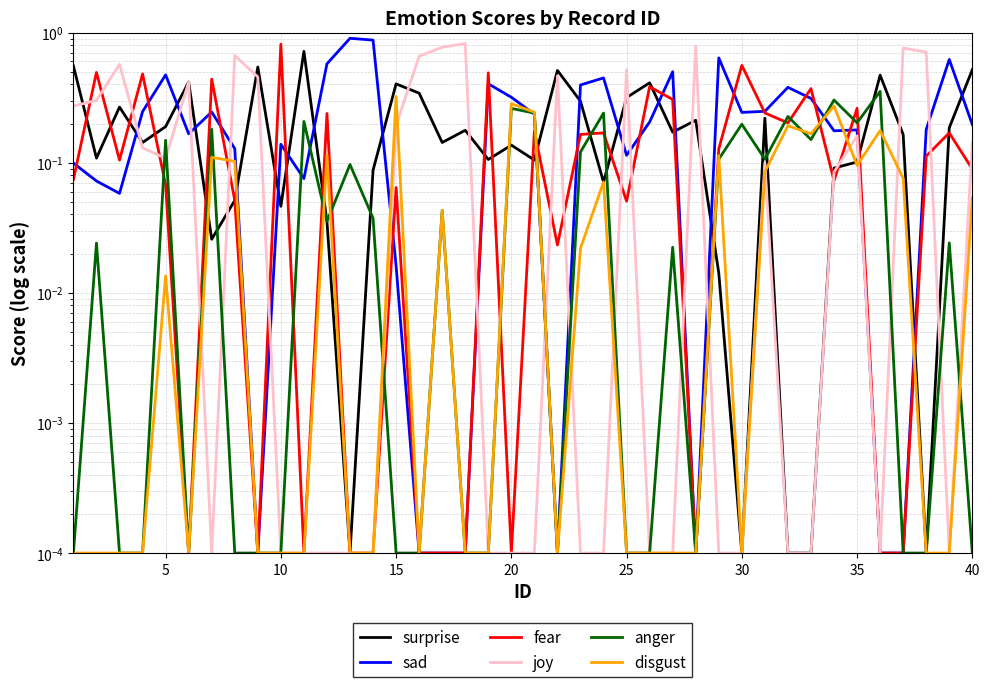

What is the highest value of the anger series?

0.4